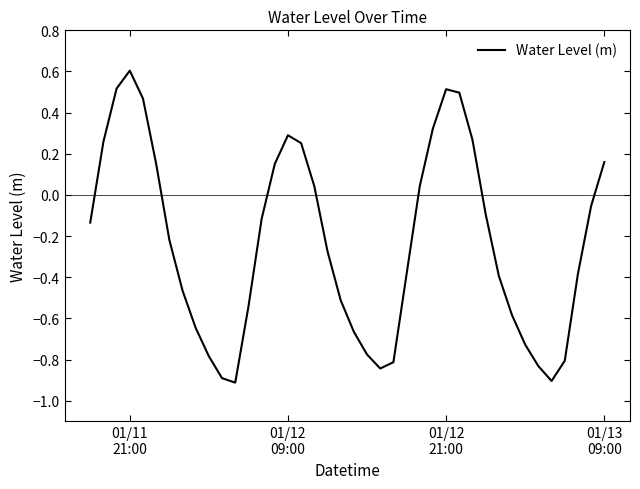

What is the difference between the maximum and minimum values?

1.5